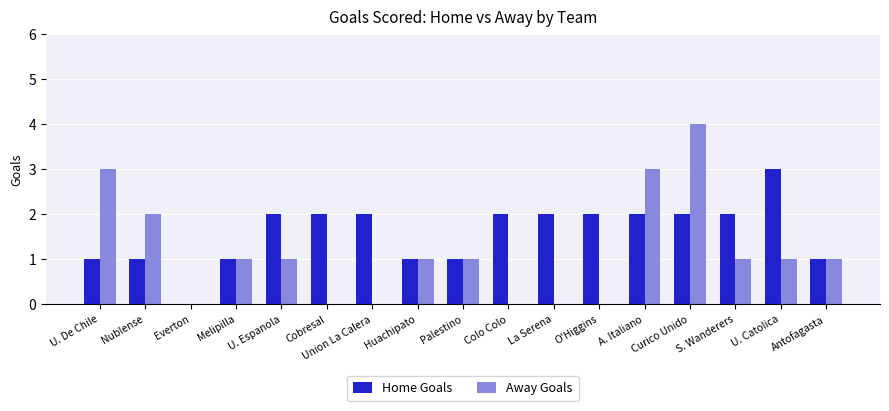

What are all the series names shown in the legend?

Home Goals, Away Goals